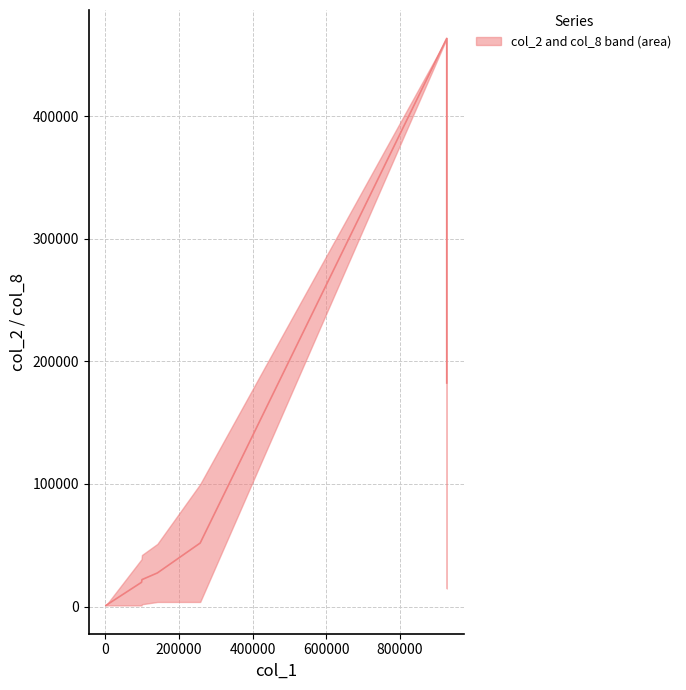

What is the sum of all values?

769860.8